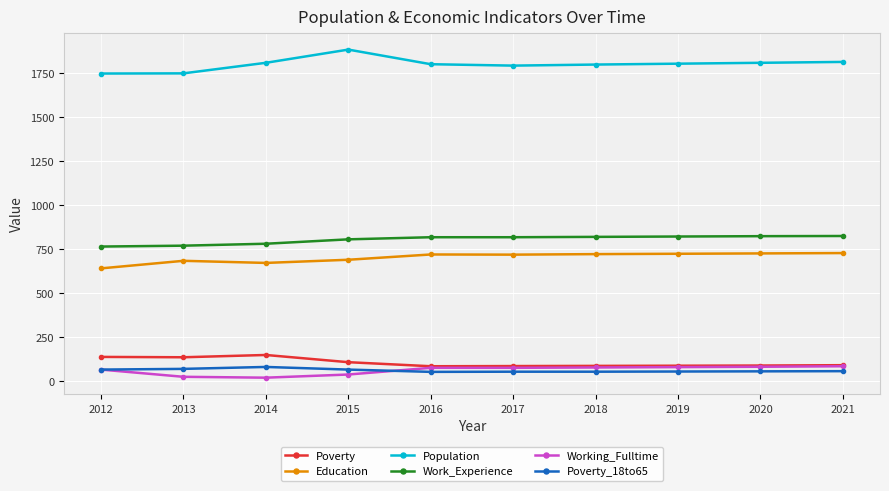

What is the spread (max minus min) of values at 2012?

1682